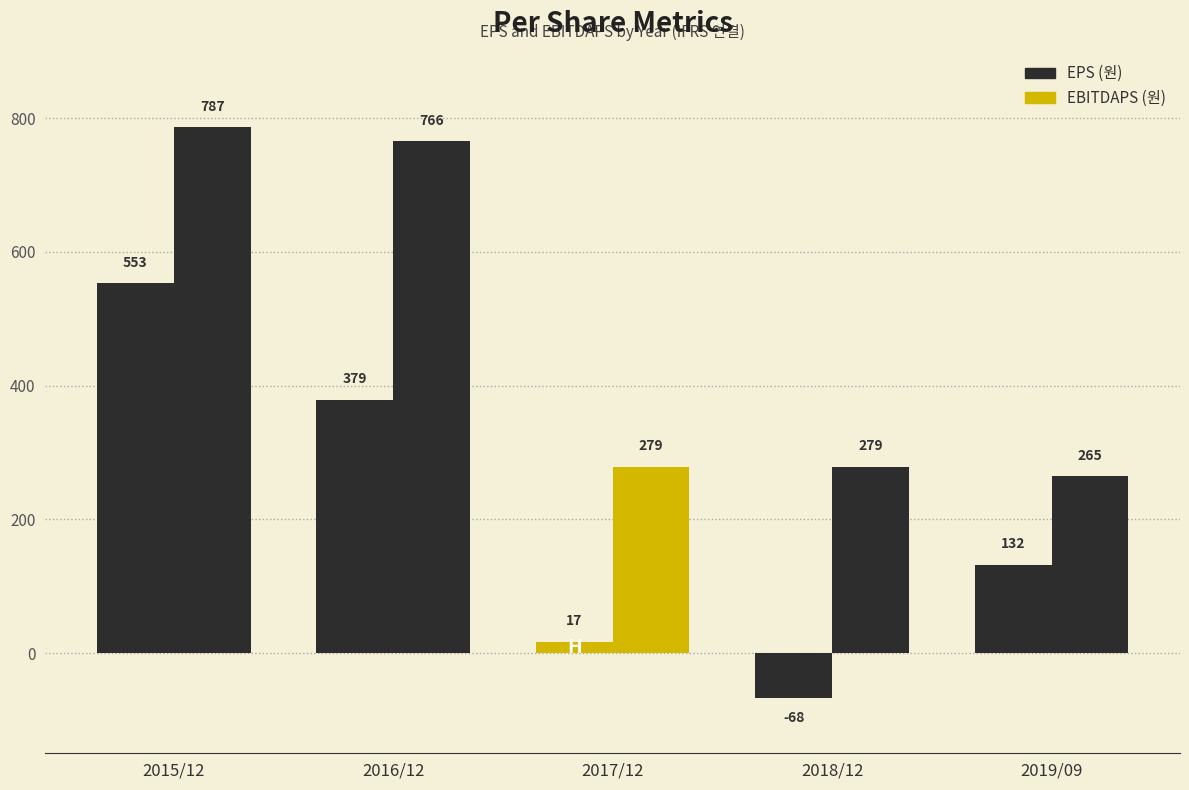

At which label does EPS (원) reach its minimum?

2018/12